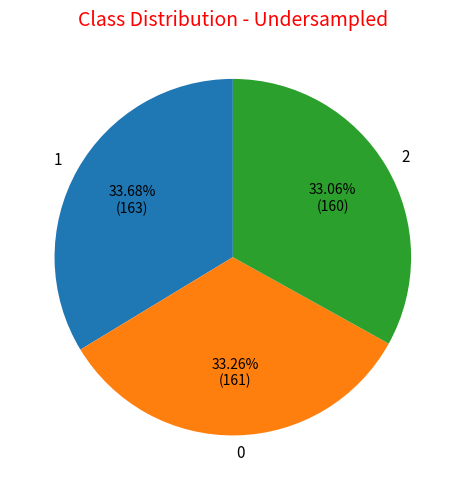

What percentage is the 2 slice, to the nearest percent?

33%